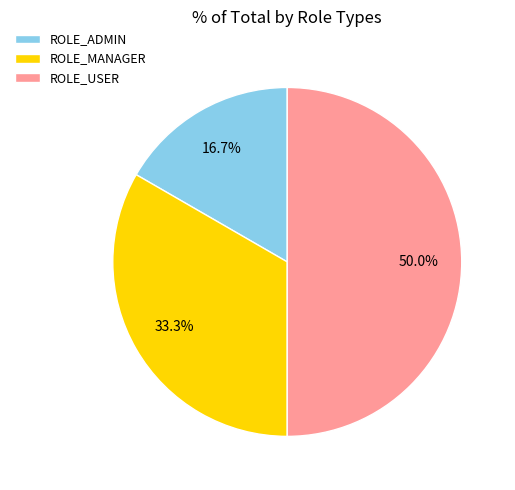

What percentage is the ROLE_ADMIN slice, to the nearest percent?

17%